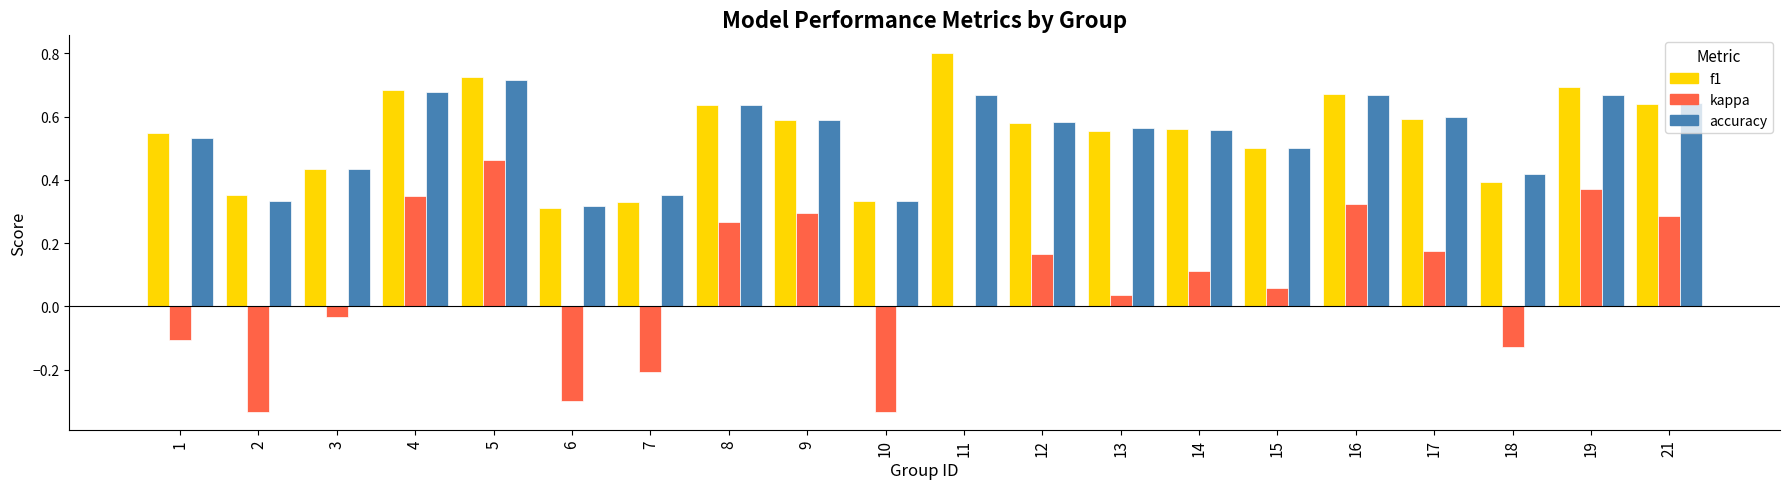

What is the sum of the accuracy values at 19 and 1?

1.2